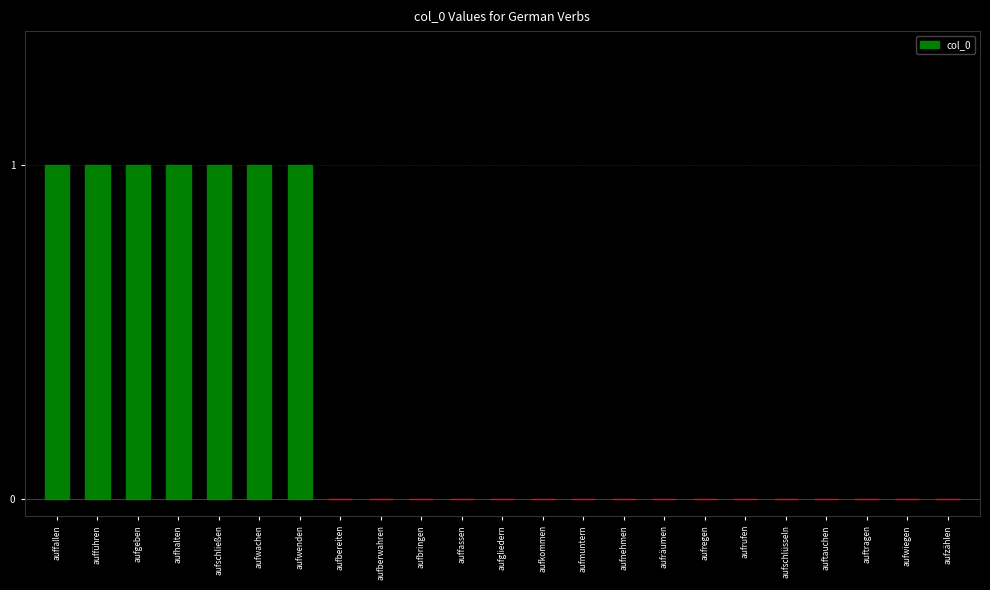

Count the values in the range 0 to 1.

23